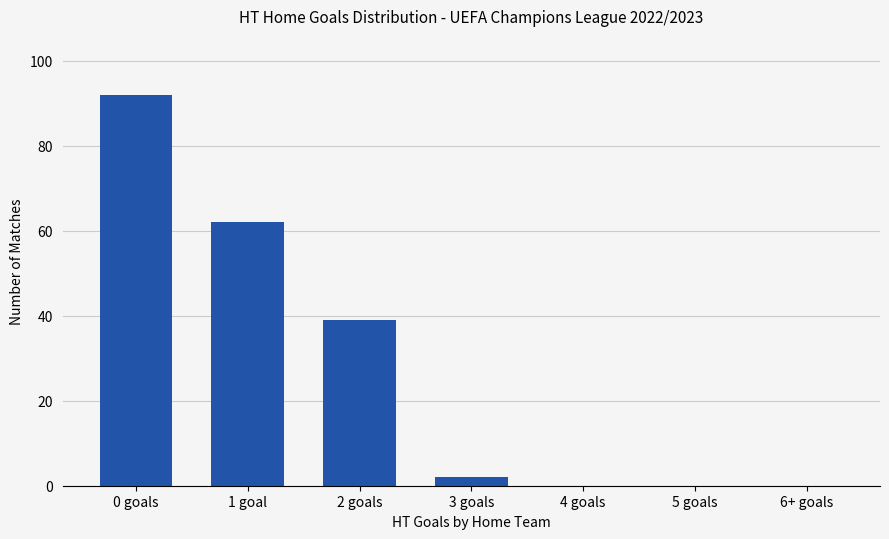

What is the average value?

28